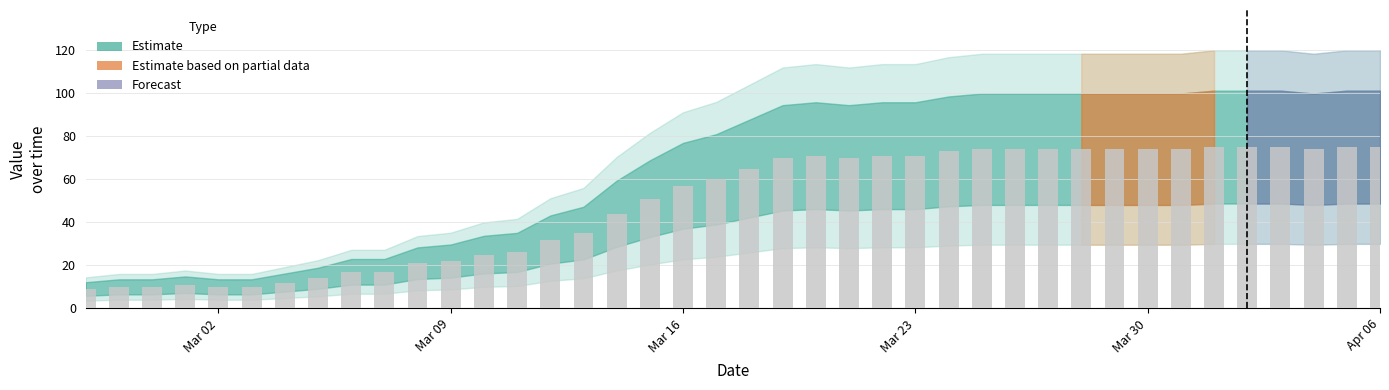

What is the smallest value displayed?

9